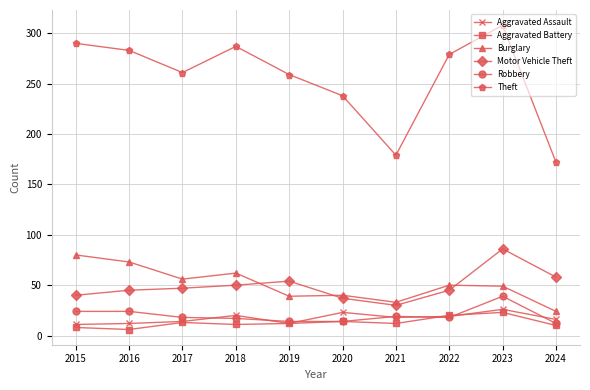

At how many categories does at least one series exceed 148?

10